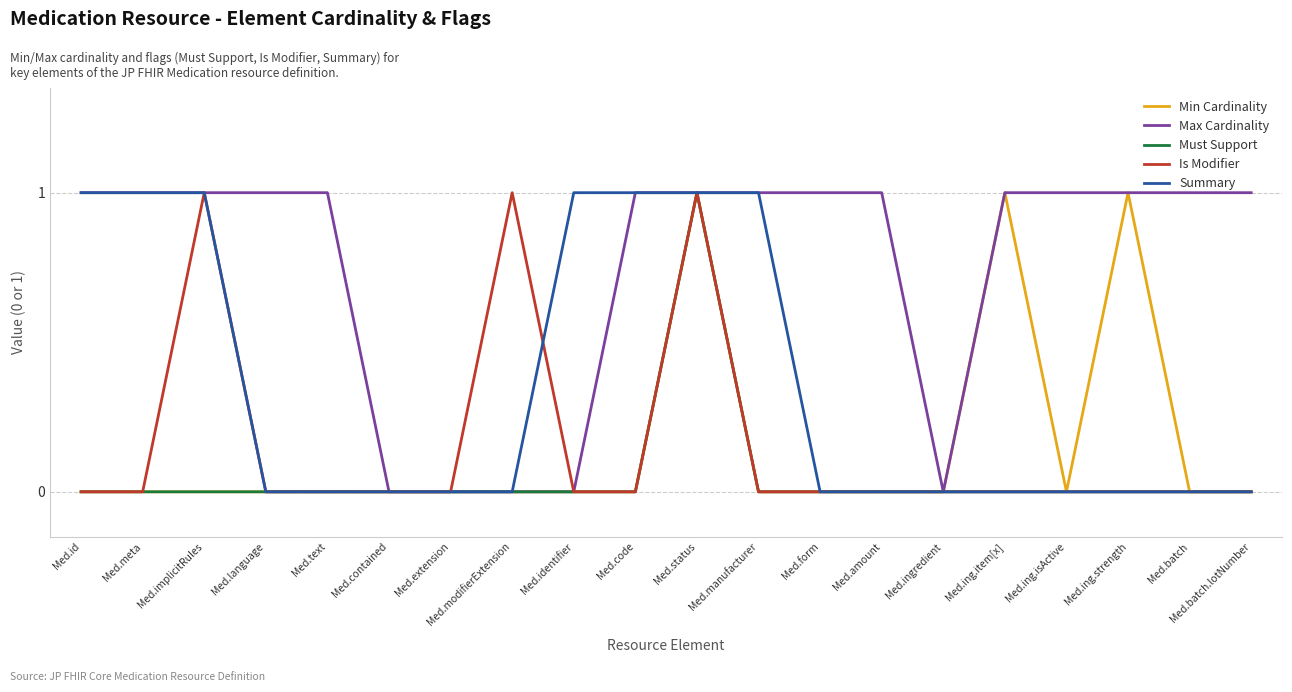

The Is Modifier series shows 0 at Med.language. True or false?

True